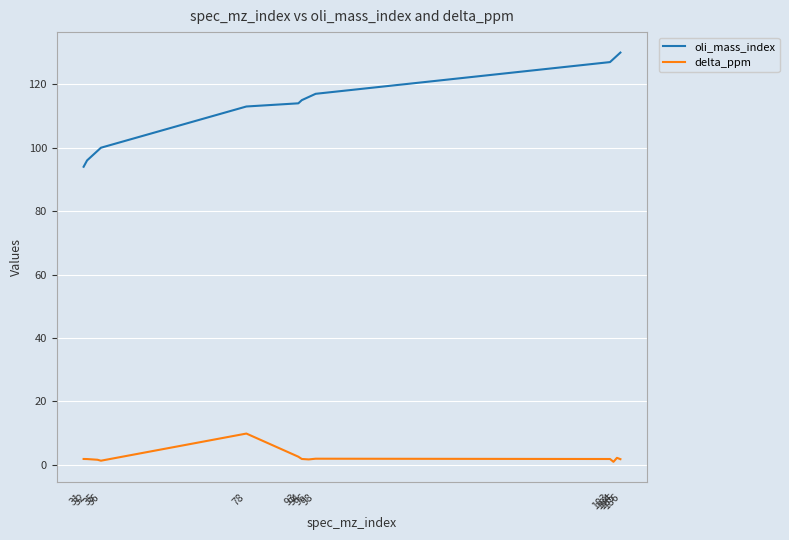

Which series has the largest range (max minus min)?

oli_mass_index